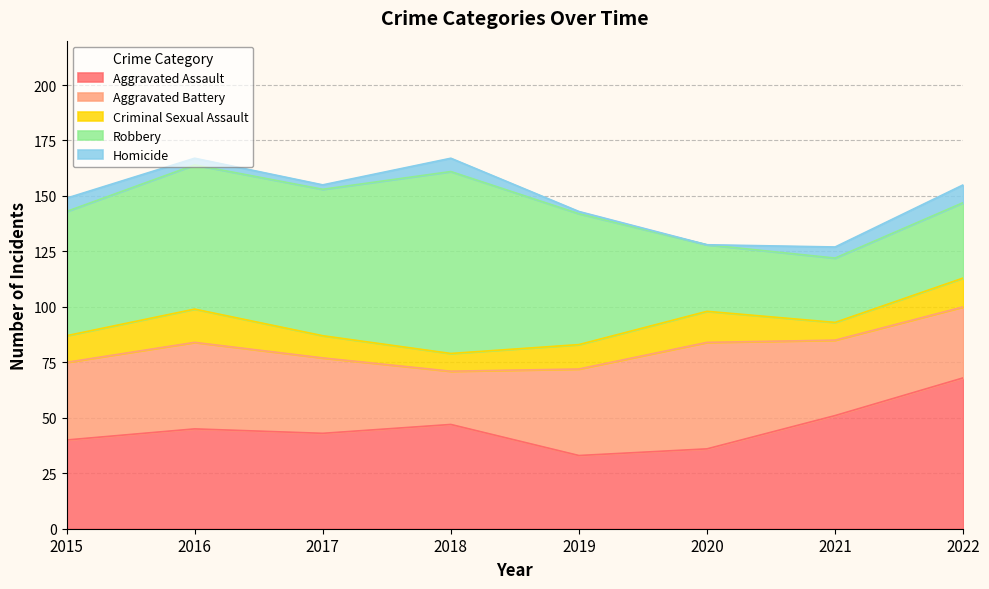

At which label does Homicide first exceed 5?

2015